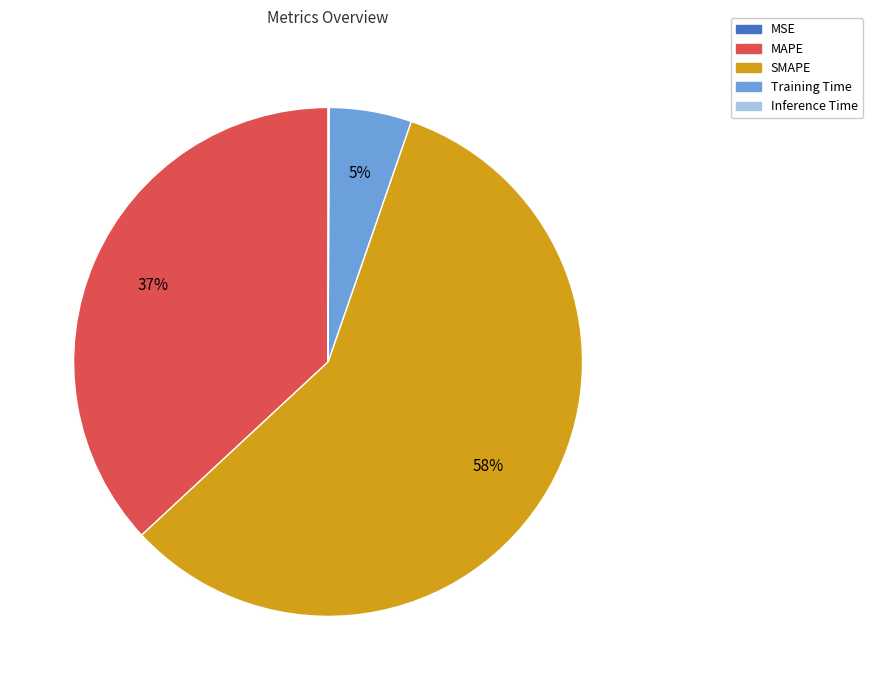

Is there any slice that represents more than half of the pie?

Yes